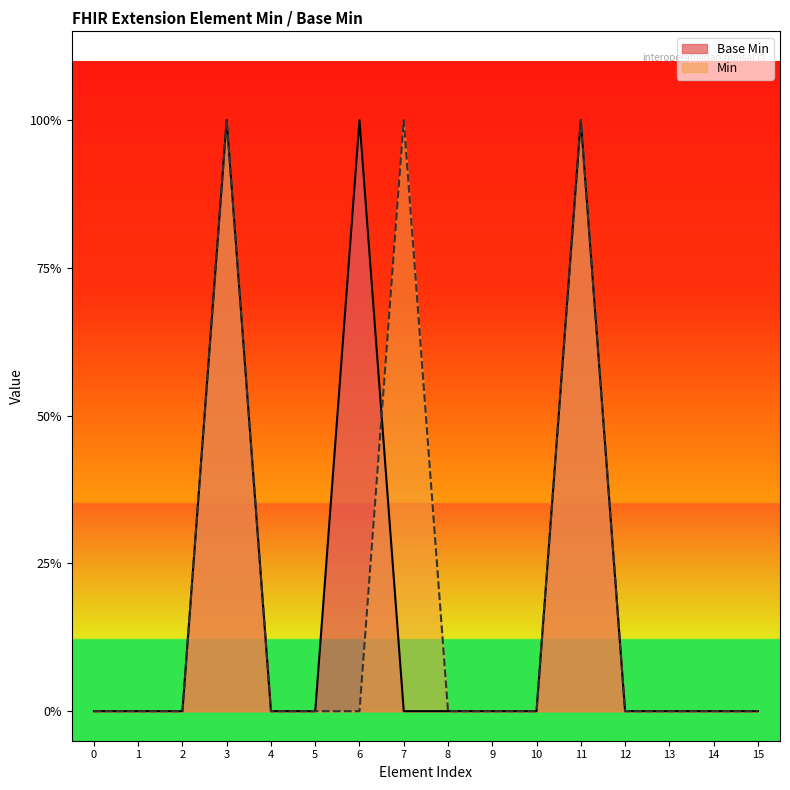

What are all the series names shown in the legend?

Base Min, Min